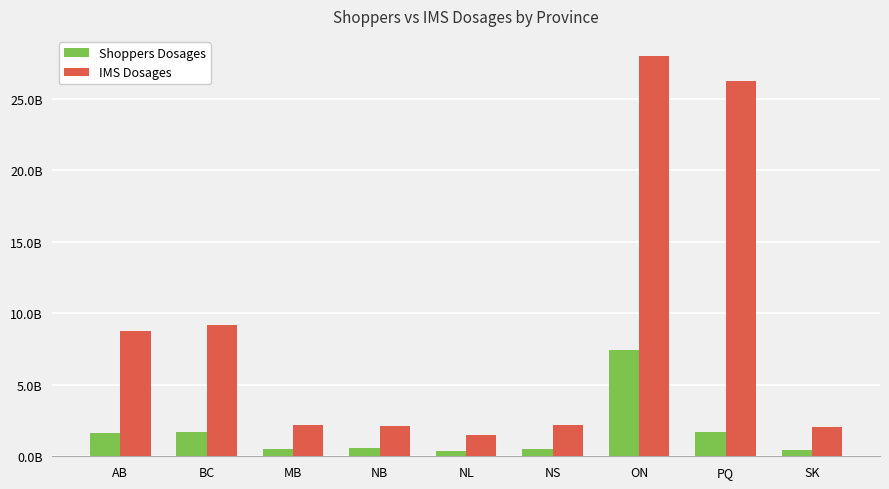

What are all the series names shown in the legend?

Shoppers Dosages, IMS Dosages